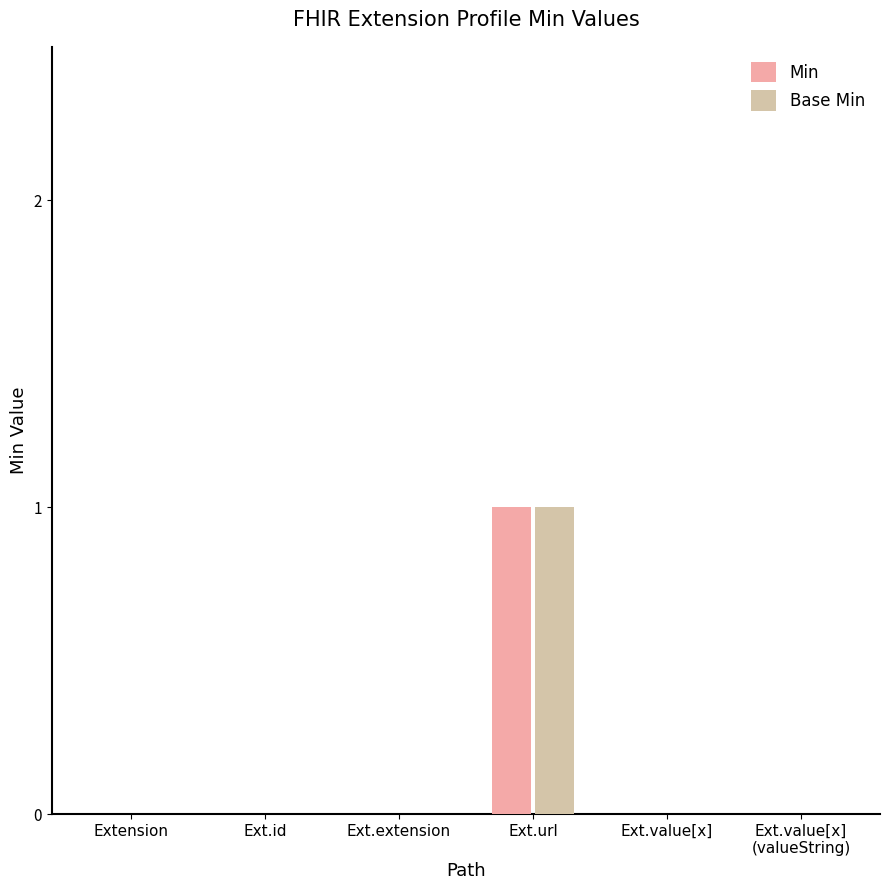

How many data points does each series have?

6